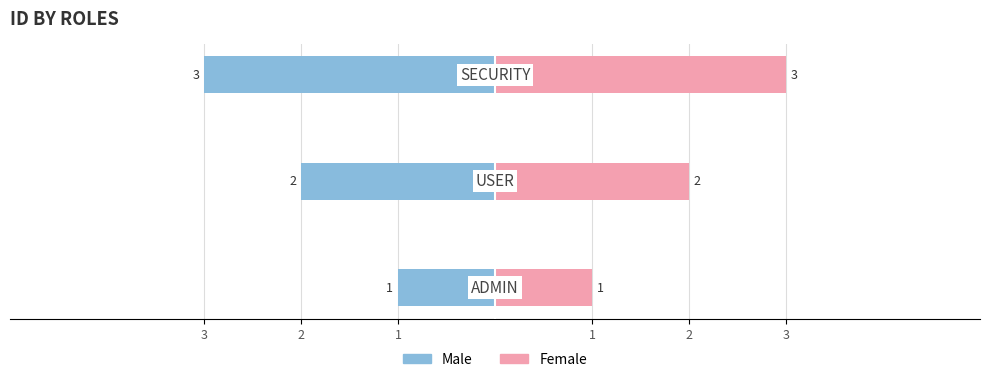

What value does the Female series have at 2?

2